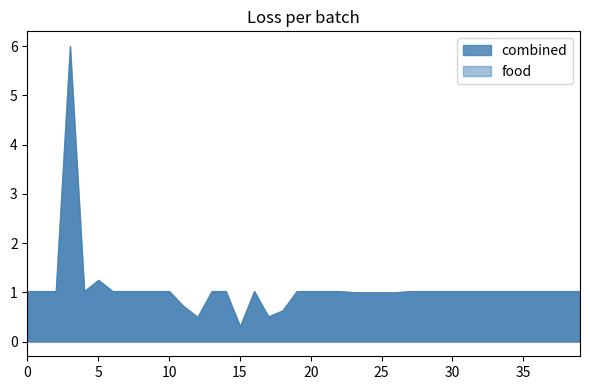

Is it true that combined equals 1.0 at 30?

True